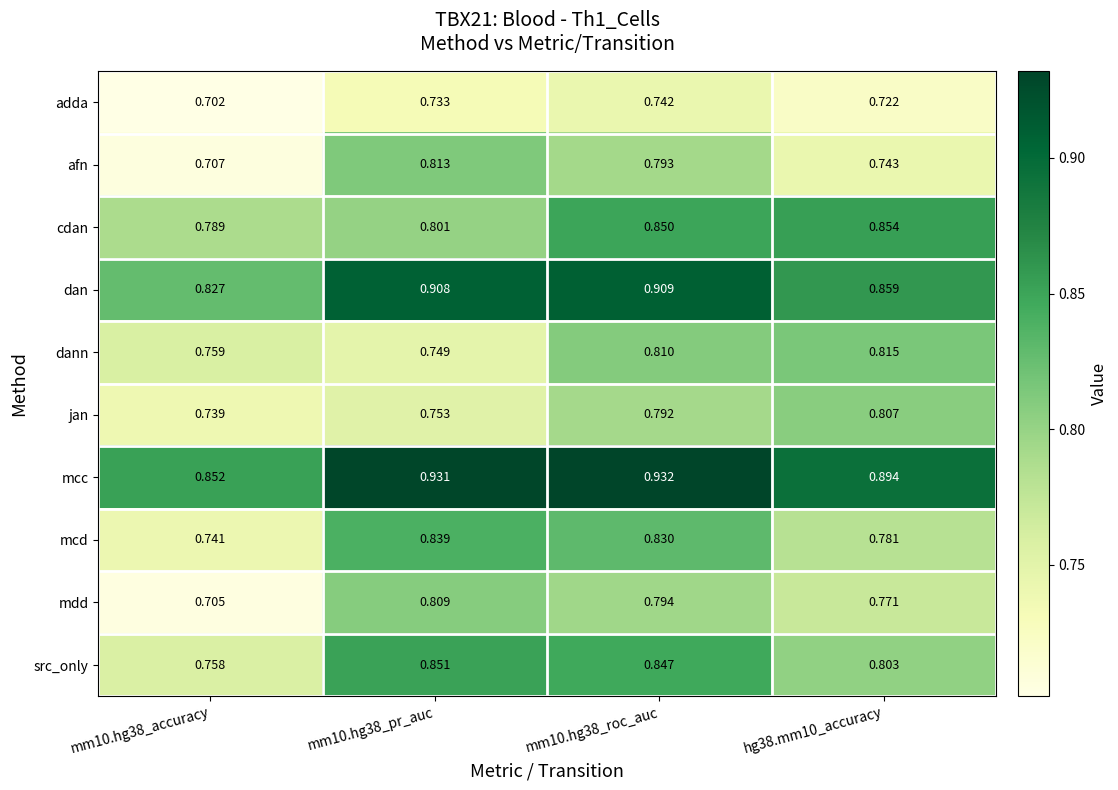

At how many categories does at least one series exceed 0?

4